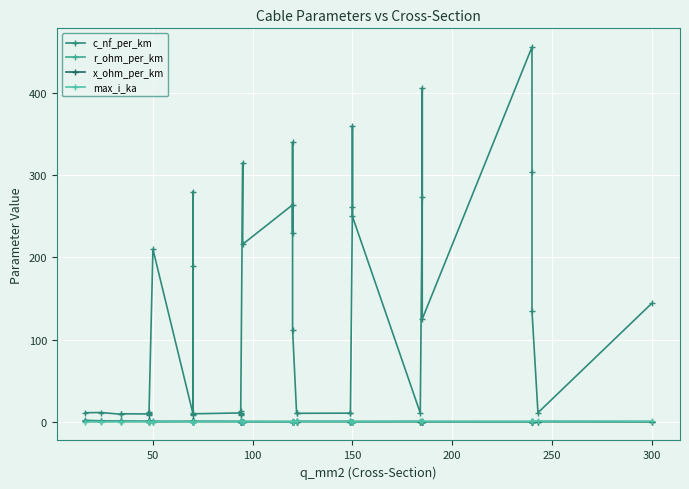

True or false: r_ohm_per_km and c_nf_per_km intersect in this chart.

False